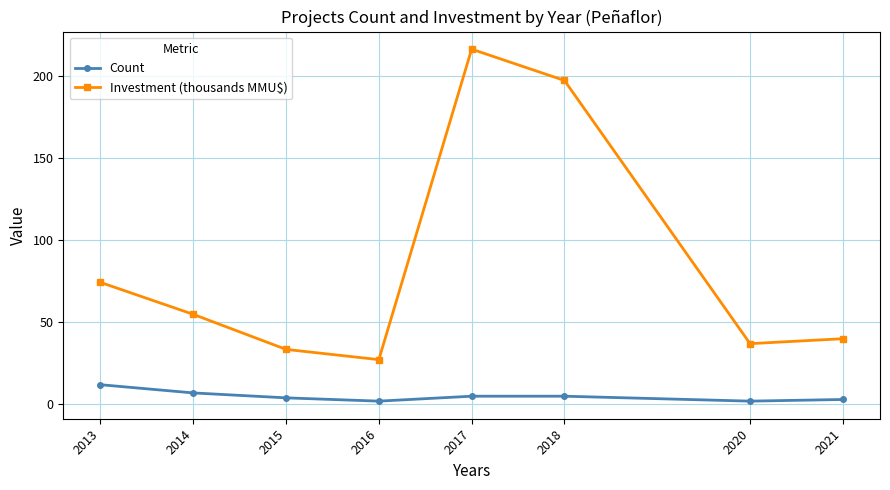

True or false: Investment (thousands MMU$) has more than 2 points higher than both neighbors.

False